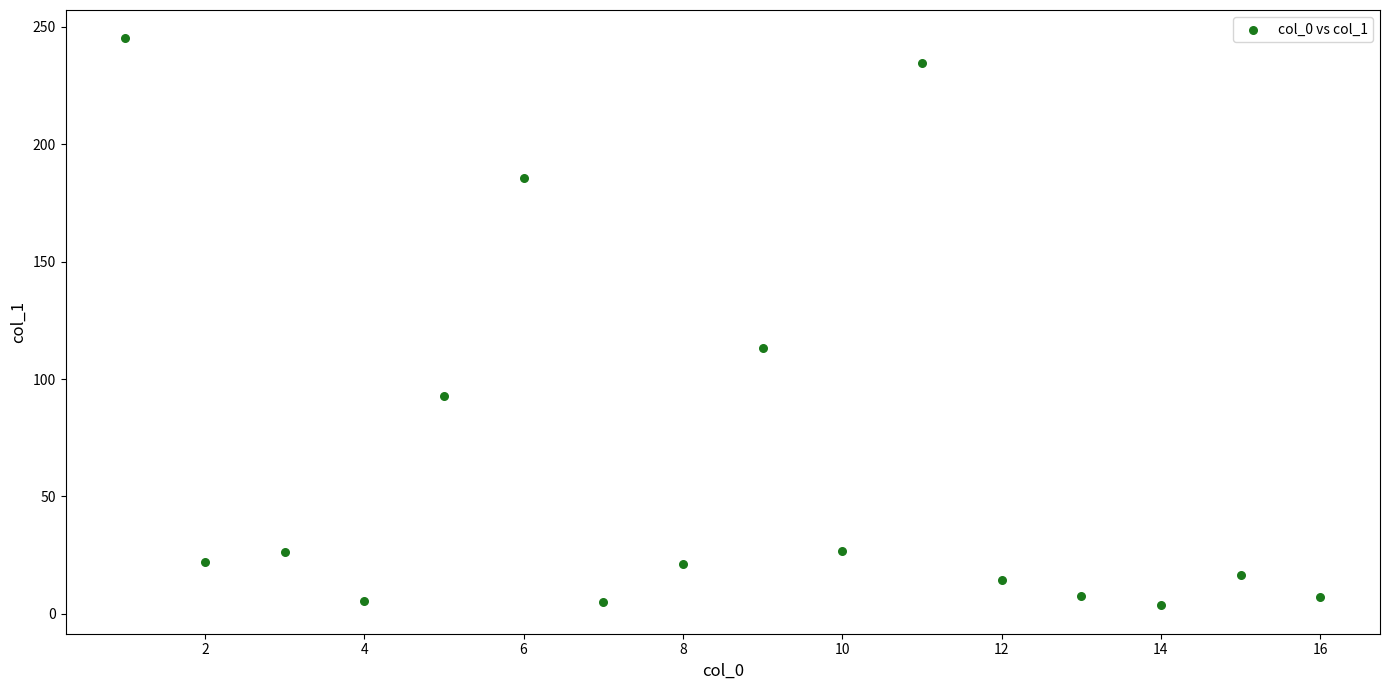

What is the range of X values (max minus min)?

15.0